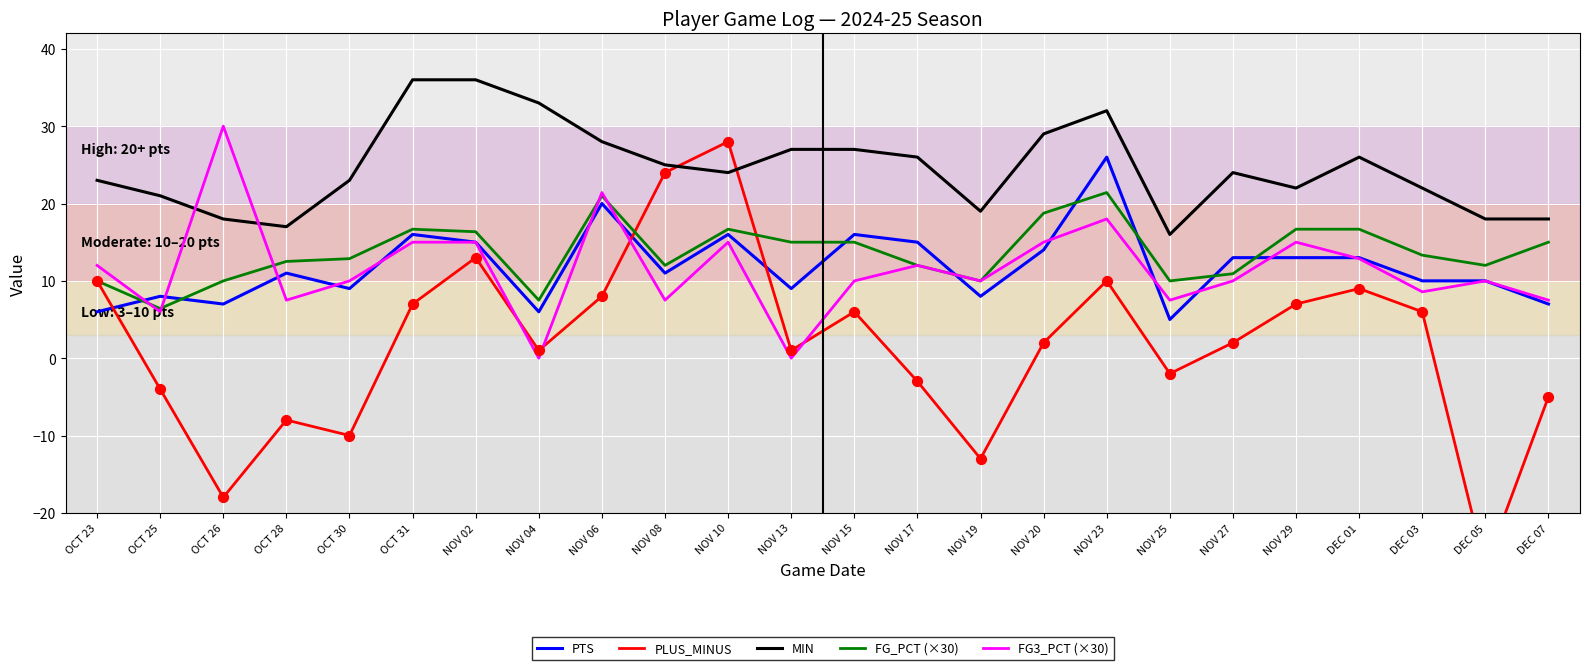

What are all the series names shown in the legend?

PTS, PLUS_MINUS, MIN, FG_PCT (×30), FG3_PCT (×30)